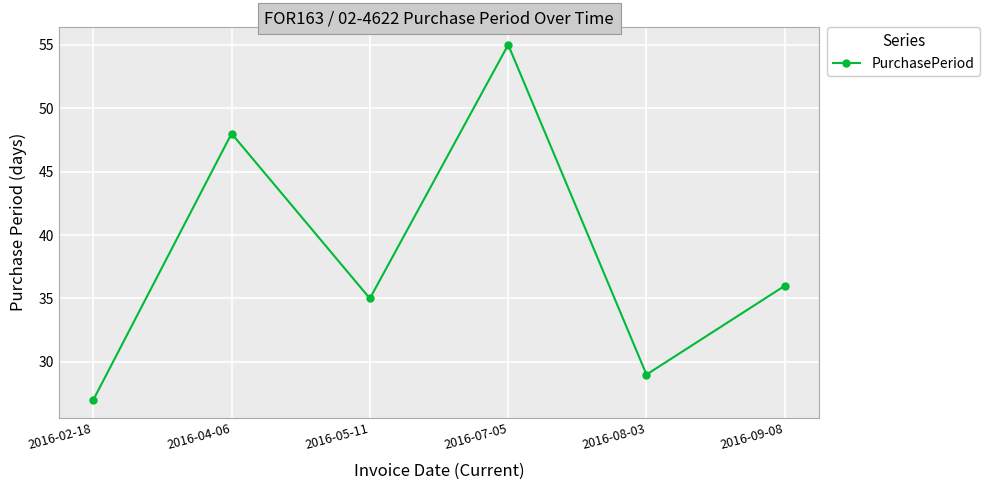

What position from the right is 2016-05-11?

4